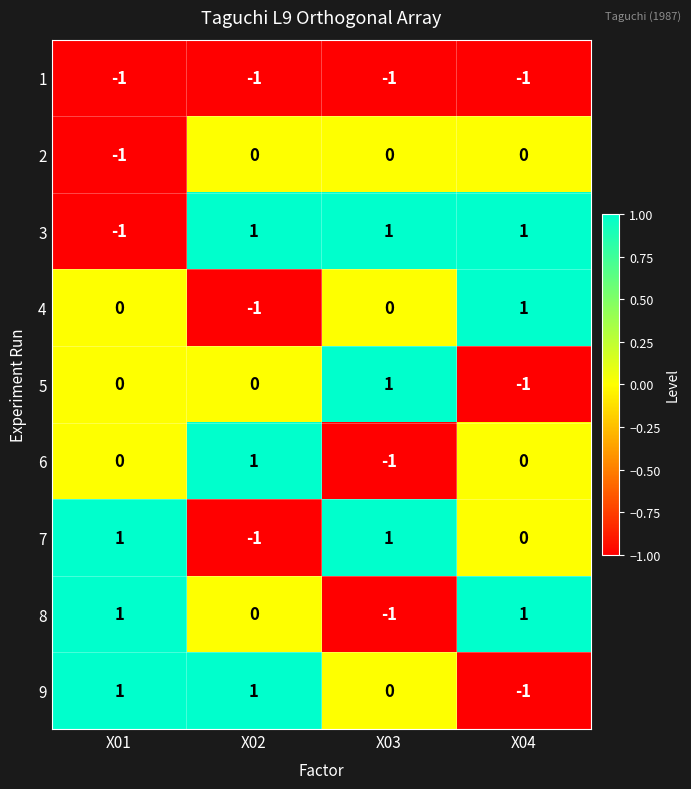

Count the number of categories in the chart.

4